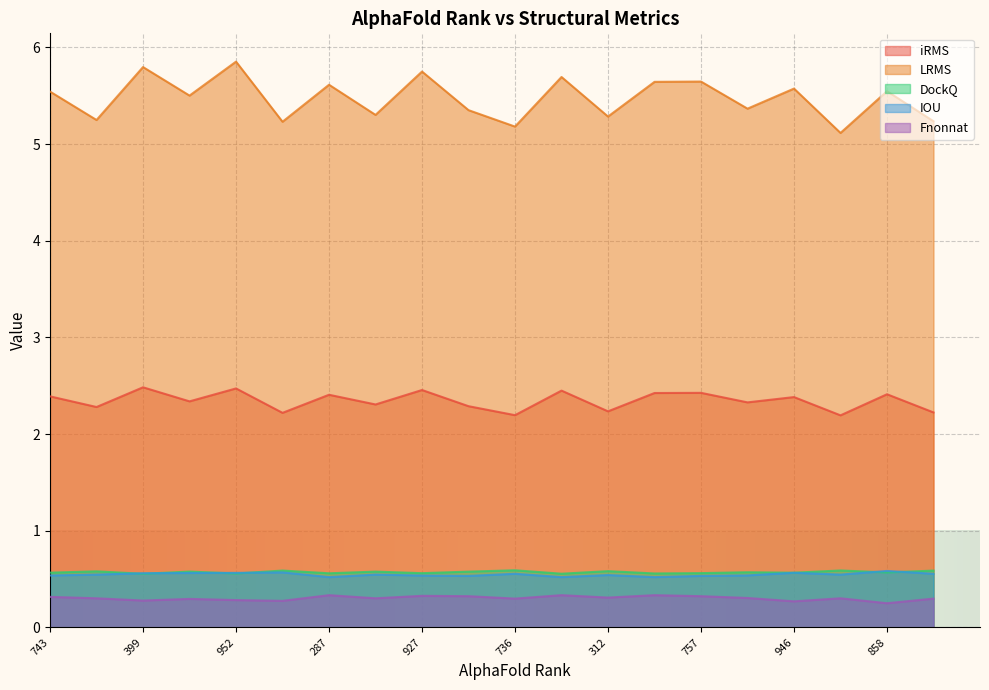

Which category has the highest value across all series?

952